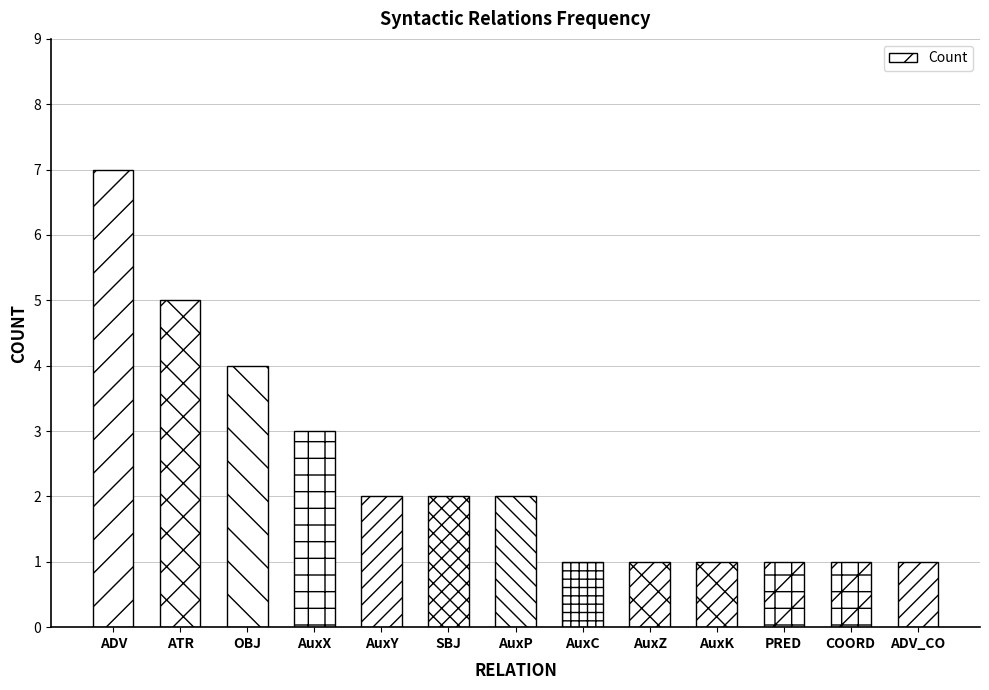

Reading left to right, extract all data points from this chart.

7	5	4	3	2	2	2	1	1	1	1	1	1